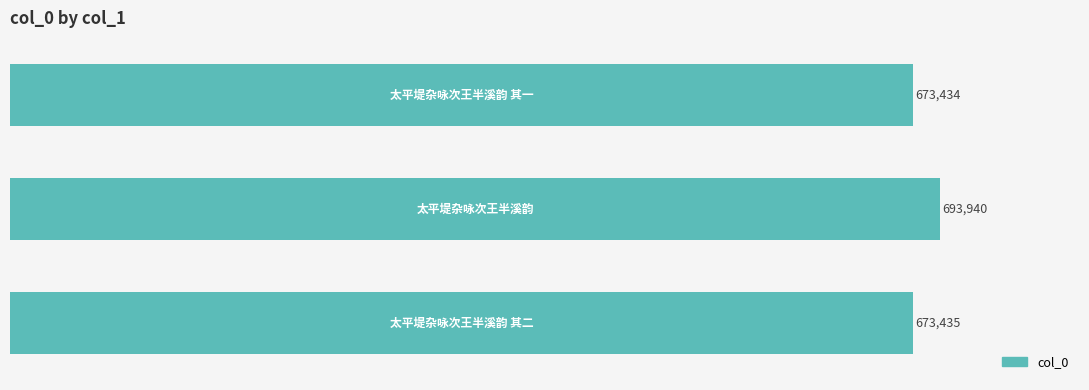

What is the greatest value displayed?

693940